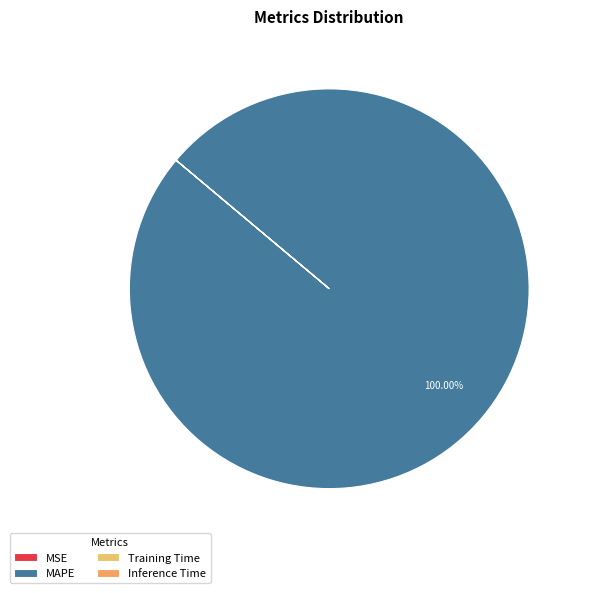

What is the total percentage of MAPE and Training Time?

100.0%